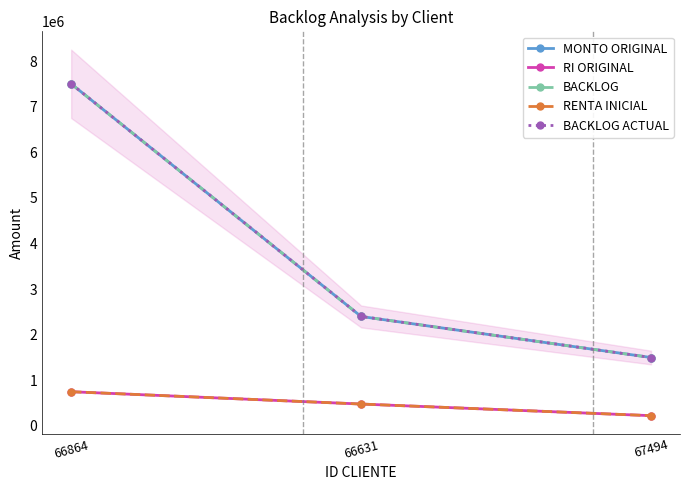

How many categories are shown in the chart?

3